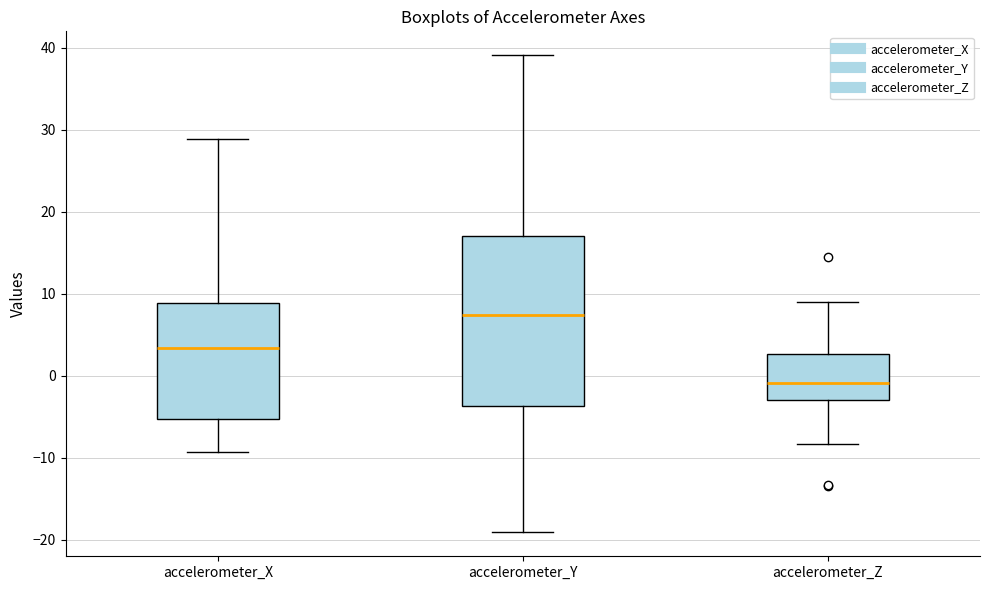

Reading left to right, transcribe this box plot: for each box, give where its median line is, the range the box spans, and where its two whiskers end, as read against the y-axis. The values are not printed on the chart, so give them approximately, as read against the axis.

accelerometer_X: median 3, box -5 to 9, whiskers -9 to 29
accelerometer_Y: median 7, box -4 to 17, whiskers -19 to 39
accelerometer_Z: median -1, box -3 to 3, whiskers -8 to 9